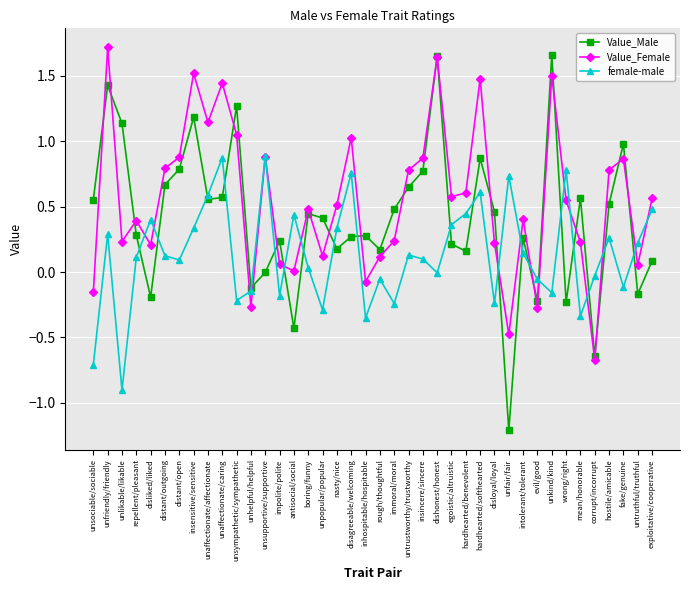

How many series are shown in this chart?

3